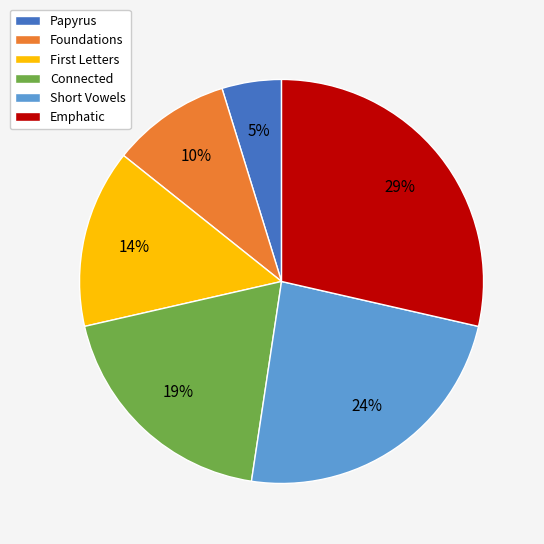

What percentage is the Emphatic slice, to the nearest percent?

29%